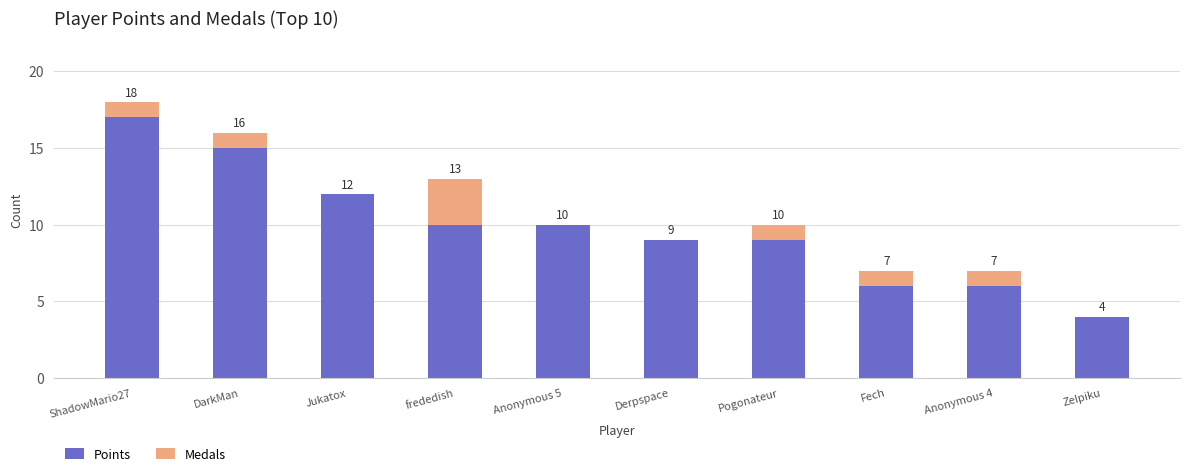

What is the total value across all series at ShadowMario27?

18